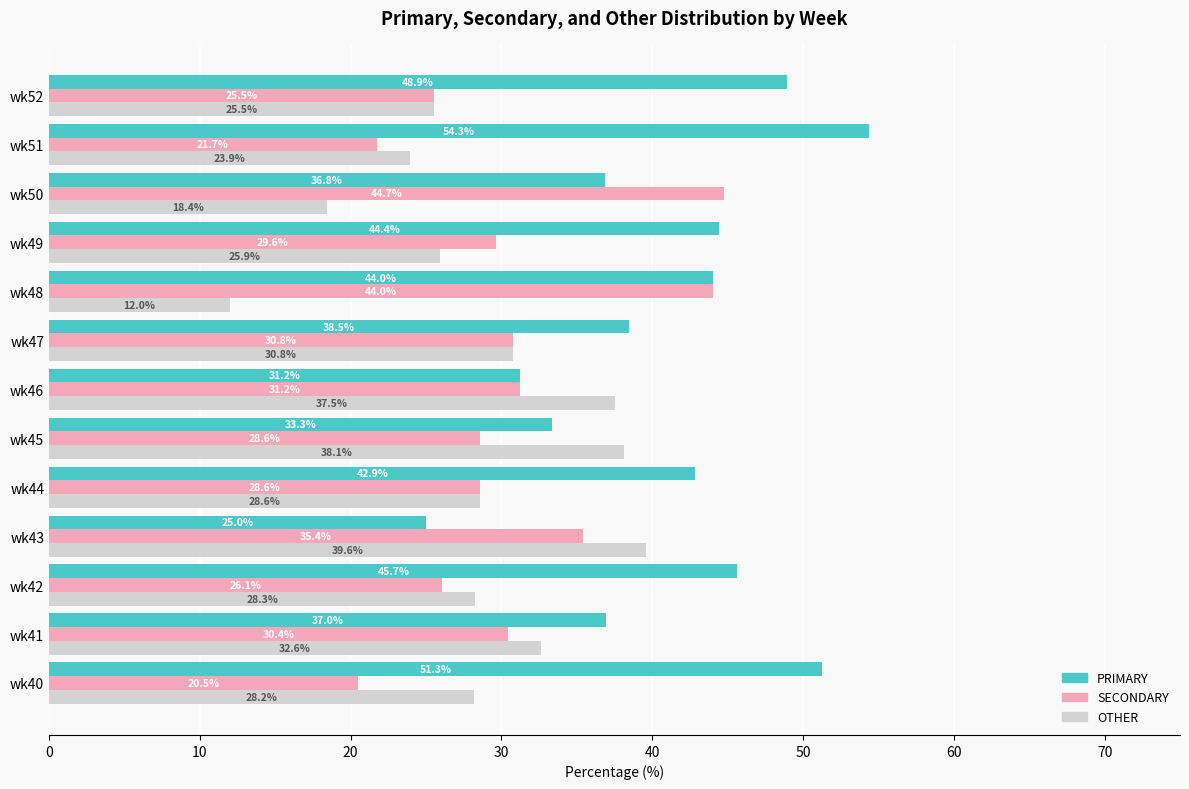

Which series has the widest spread of values?

PRIMARY